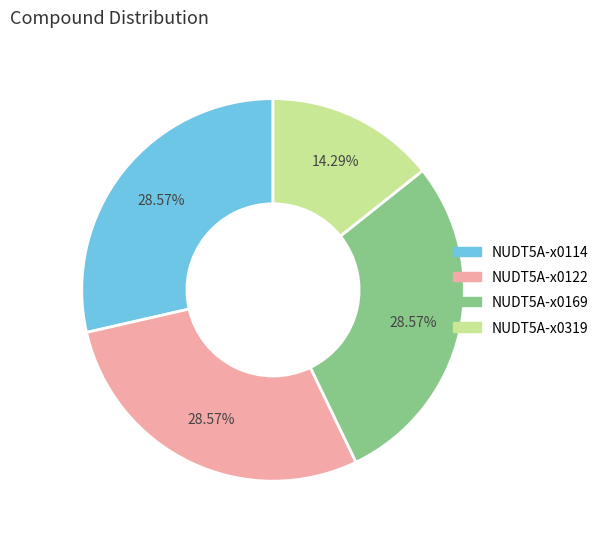

To the nearest percent, what is the combined percentage of NUDT5A-x0169 and NUDT5A-x0319?

43%